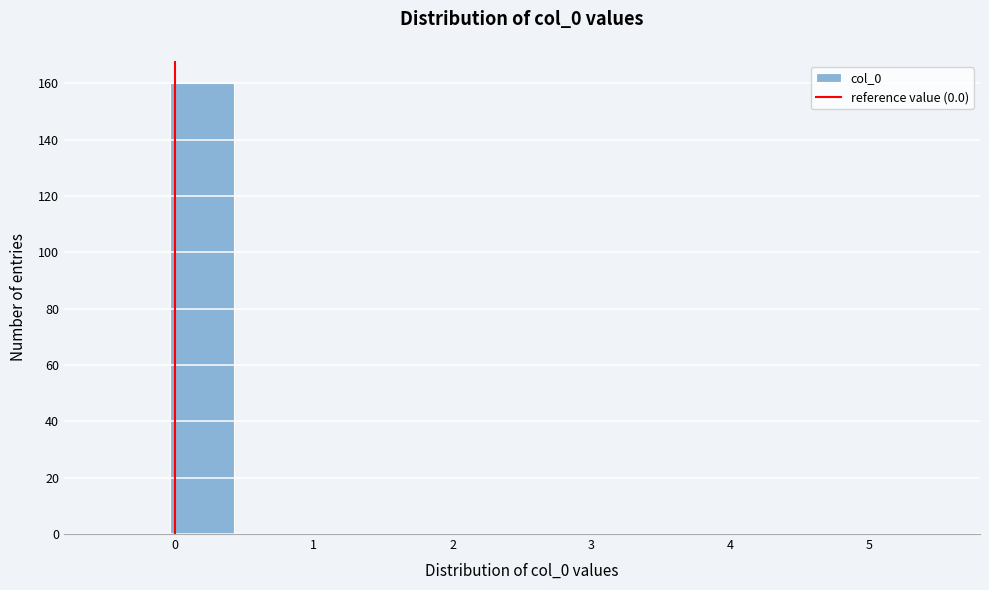

Reading left to right, transcribe this chart: for each bar, give the range it covers on the x-axis and its height. Neither the bar edges nor the heights are printed on the chart, so give them approximately, as read against the axes.

-0.5 to 0.0: 0
0.0 to 0.4: 160
0.4 to 0.9: 0
0.9 to 1.3: 0
1.3 to 1.8: 0
1.8 to 2.3: 0
2.3 to 2.7: 0
2.7 to 3.2: 0
3.2 to 3.7: 0
3.7 to 4.1: 0
4.1 to 4.6: 0
4.6 to 5.0: 0
5.0 to 5.5: 0